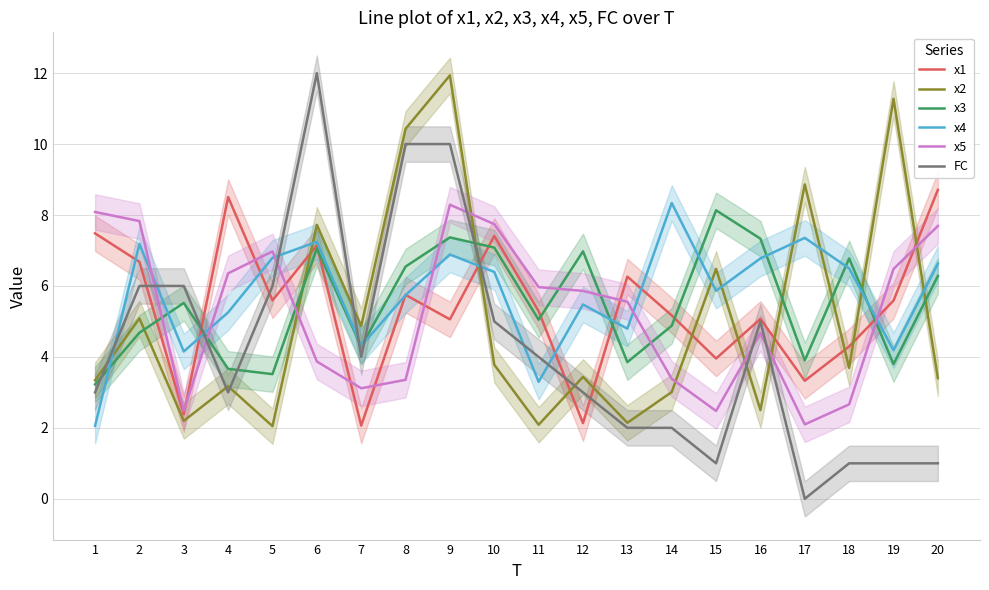

Rank the categories by x4 value from lowest to highest.

1, 11, 3, 19, 7, 13, 4, 12, 8, 15, 10, 18, 20, 16, 5, 9, 2, 6, 17, 14